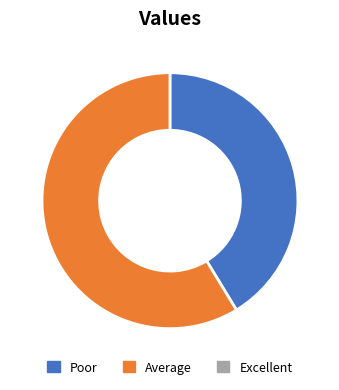

Count the number of slices in the pie.

2